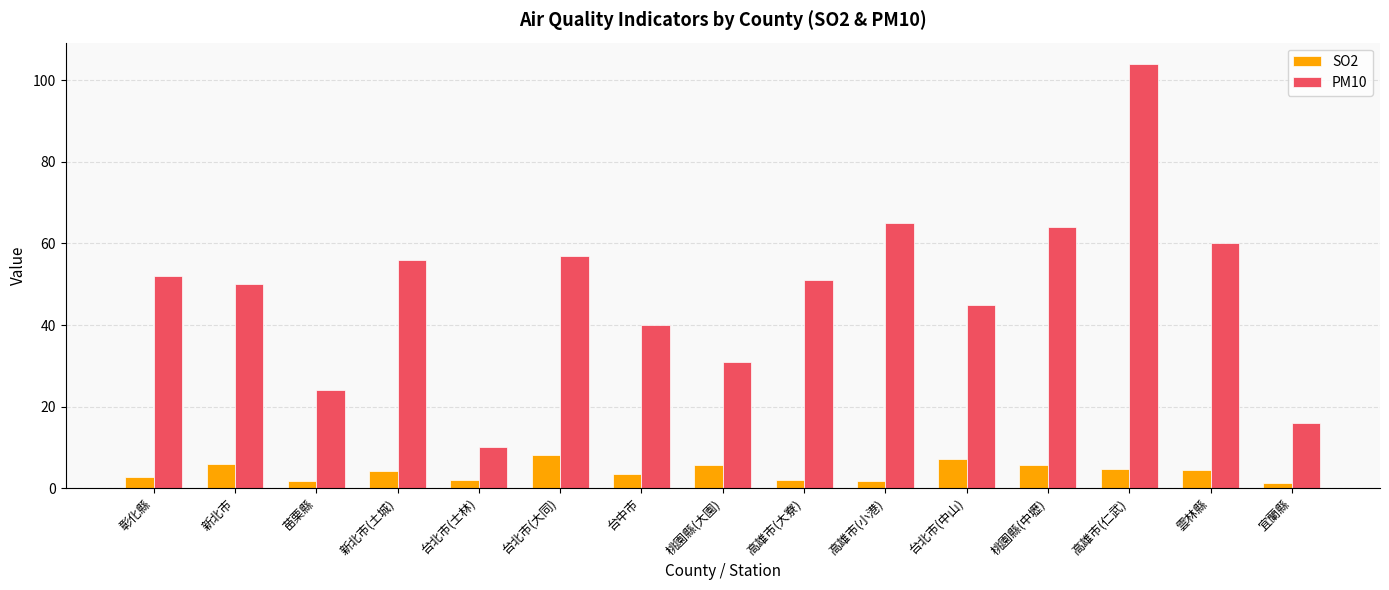

Which series has the largest range (max minus min)?

PM10